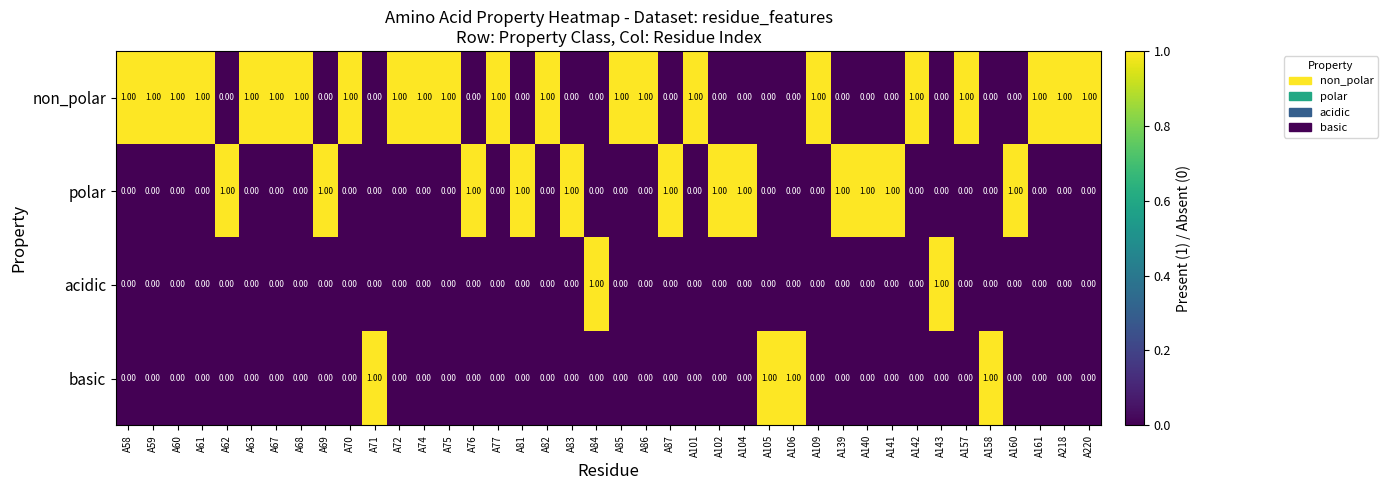

What is the sum of all non_polar values?

22